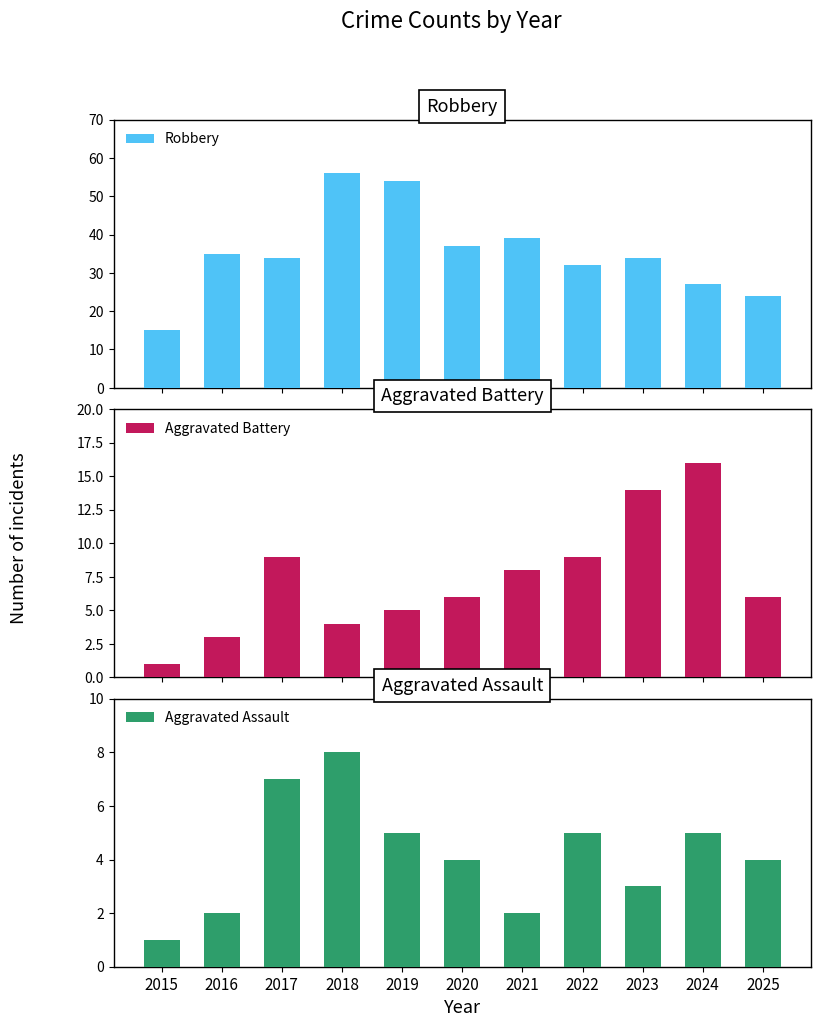

At which label is Aggravated Assault closest to 4?

2020